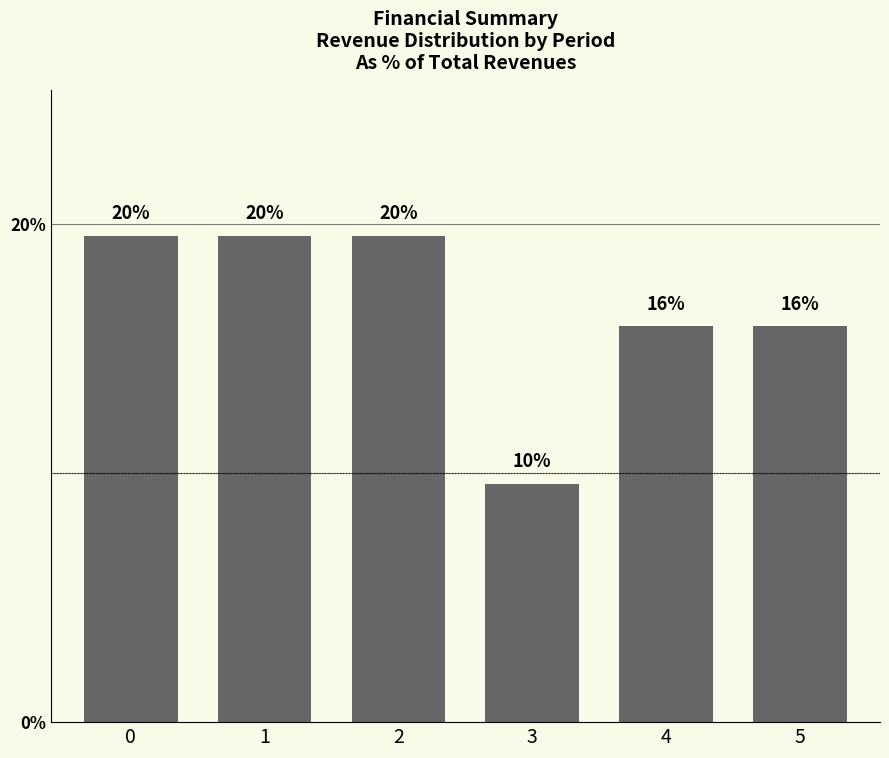

Does the chart contain any negative values?

No